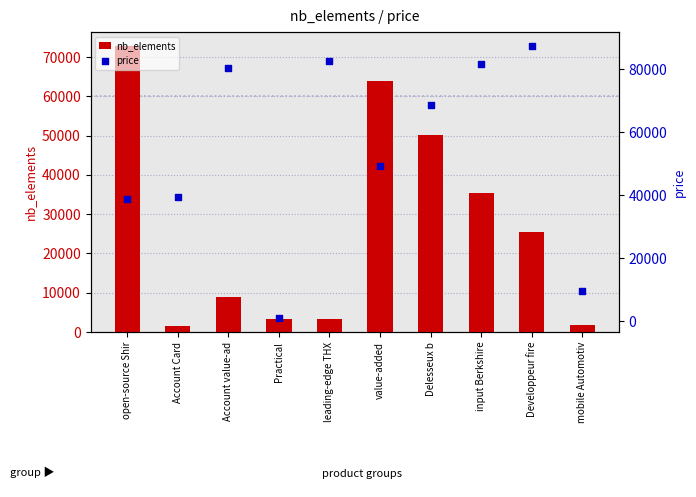

Which series contains the lowest Y value?

price